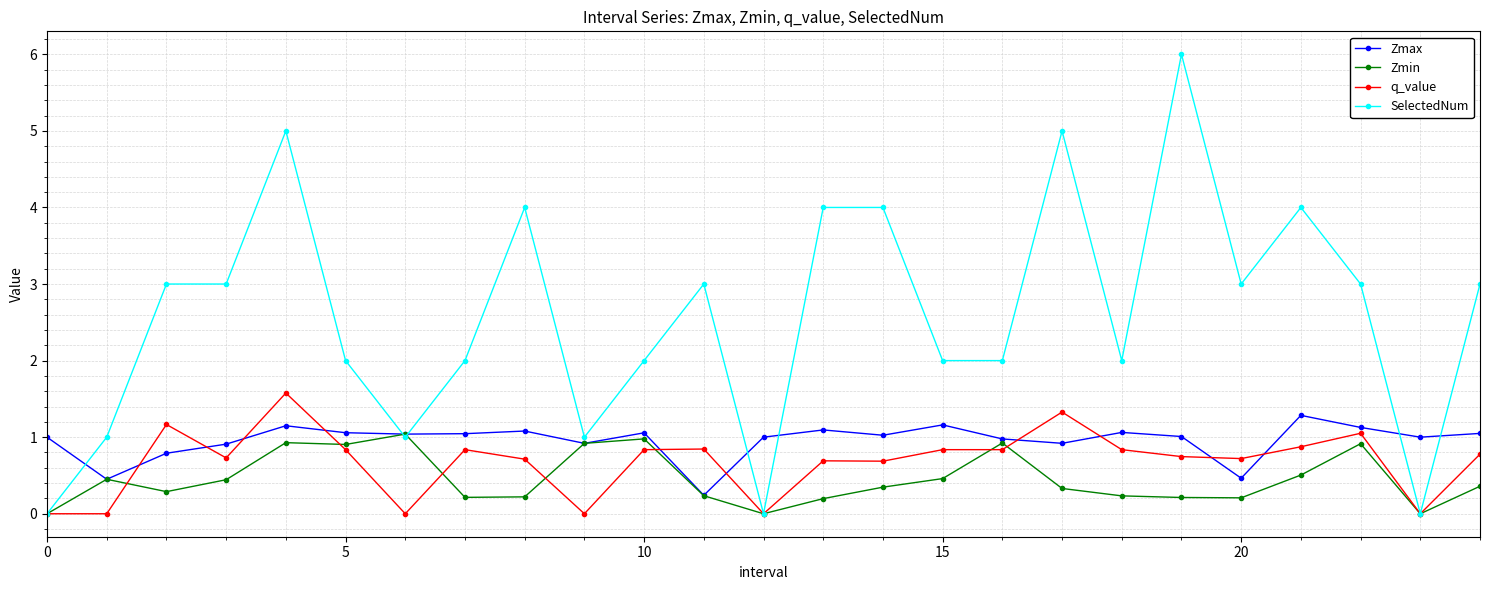

What is the difference between the second highest and second lowest values in the q_value series?

1.3